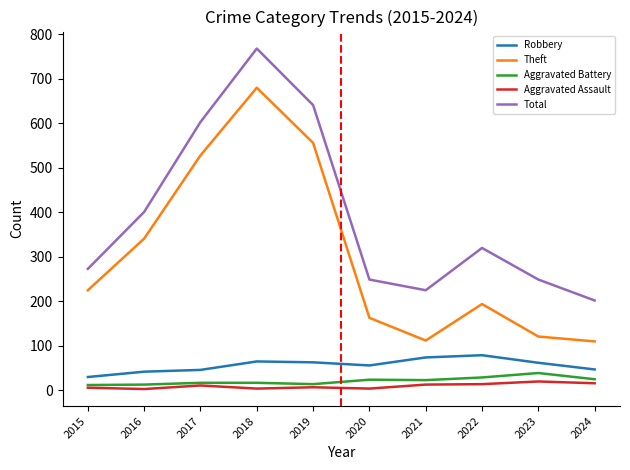

What is the difference between the maximum and second lowest values in the Theft series?

568